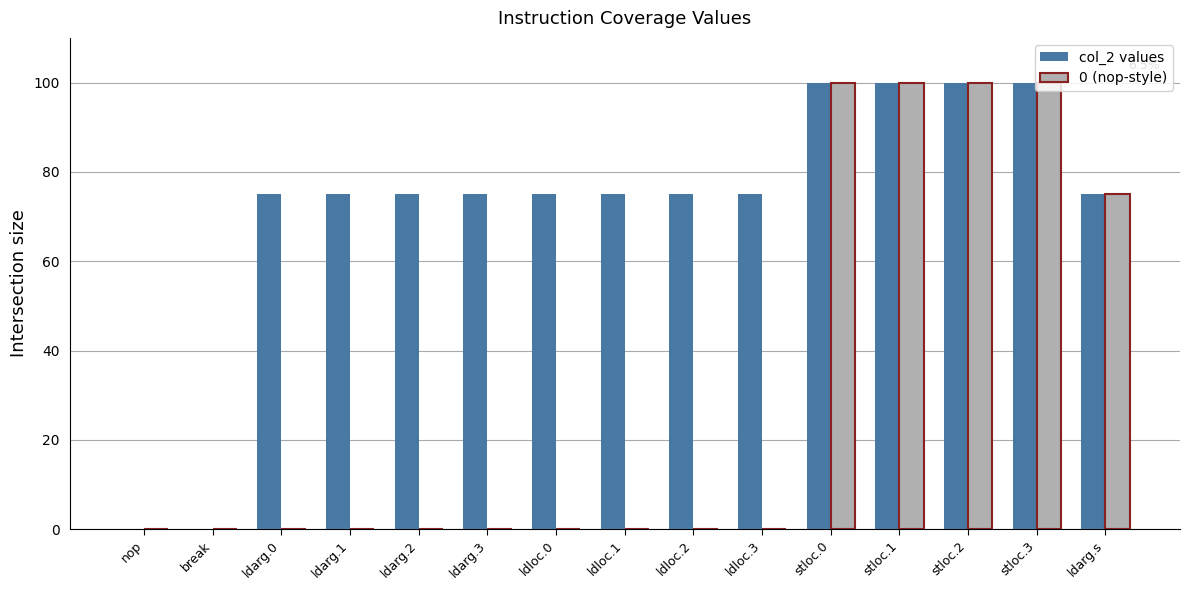

What is the total value across all series at ldloc.2?

75